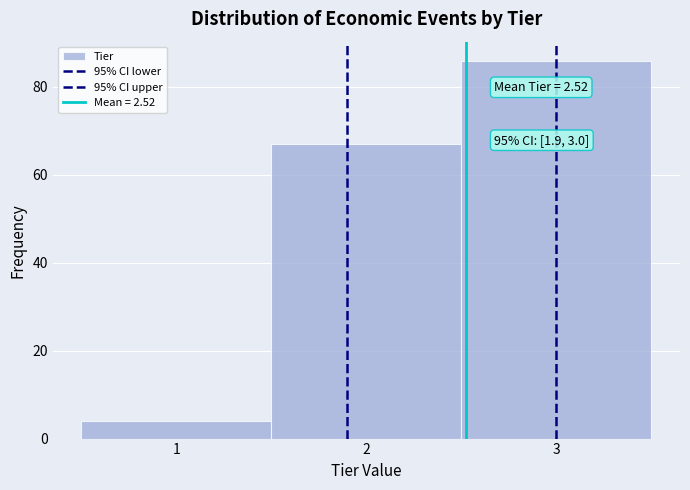

Which range on the x-axis has the tallest bar?

2.5 to 3.5